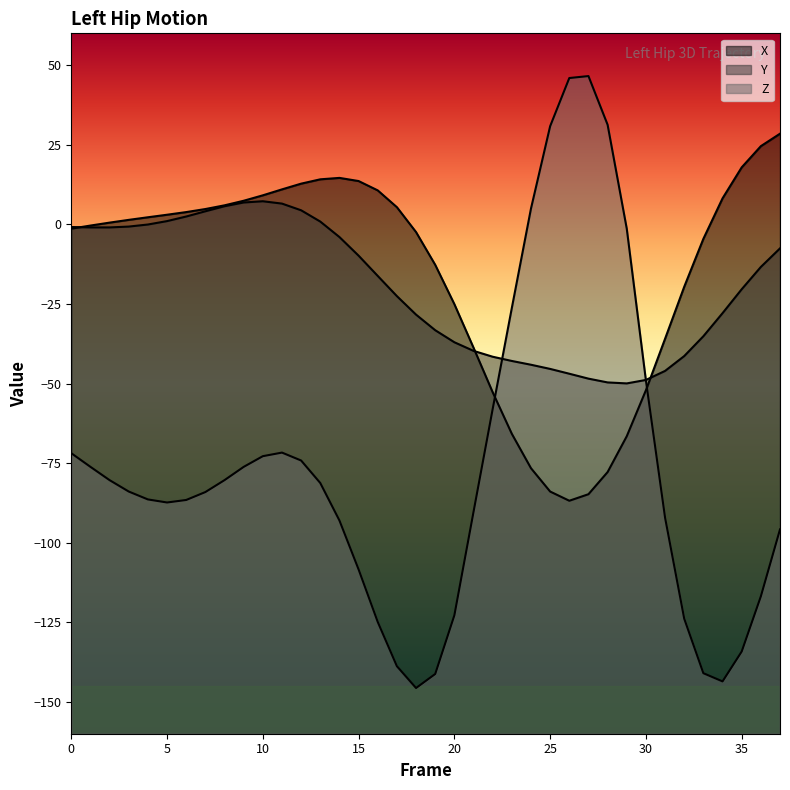

Is it true that X equals 0.9 at 2?

False